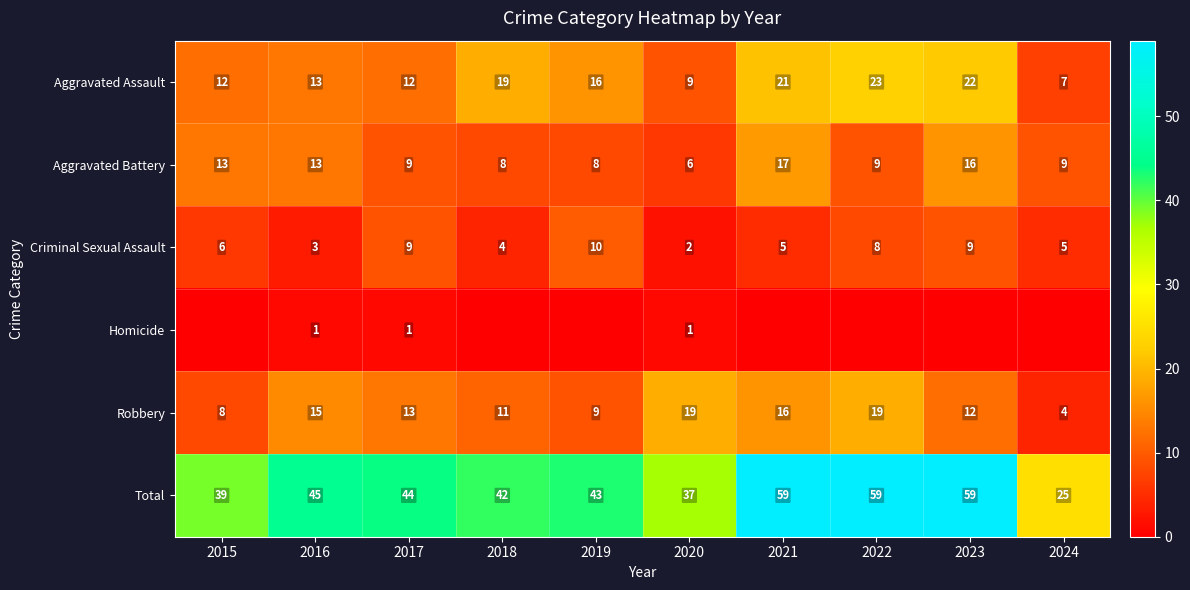

How many distinct data groups are displayed?

6